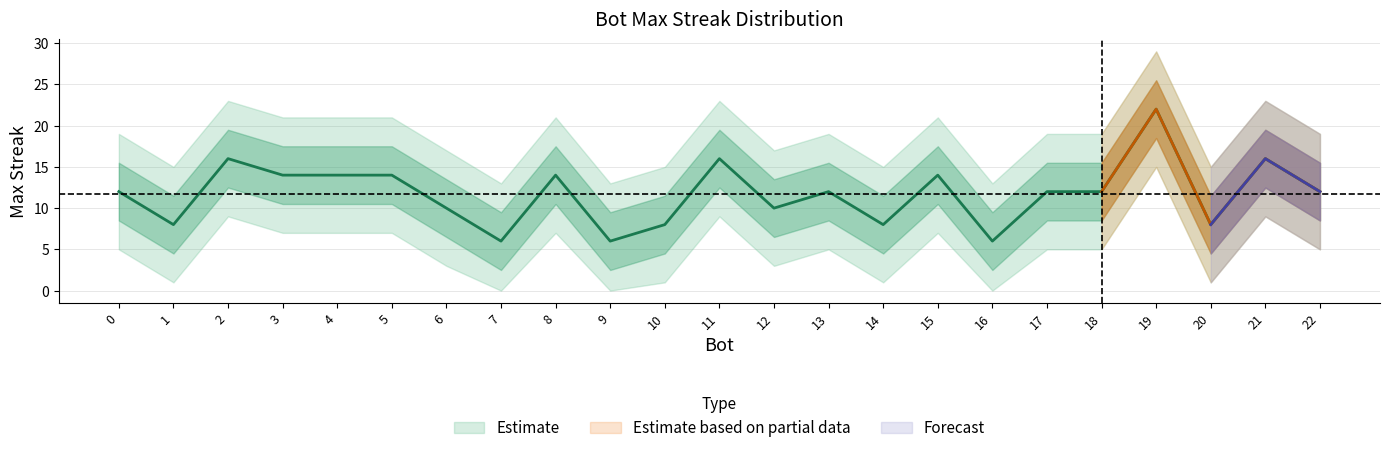

Reading left to right, list all the values displayed in this chart.

19=22	21=16	11=16	2=16	15=14	8=14	5=14	4=14	3=14	22=12	18=12	17=12	13=12	0=12	12=10	6=10	20=8	14=8	10=8	1=8	16=6	9=6	7=6